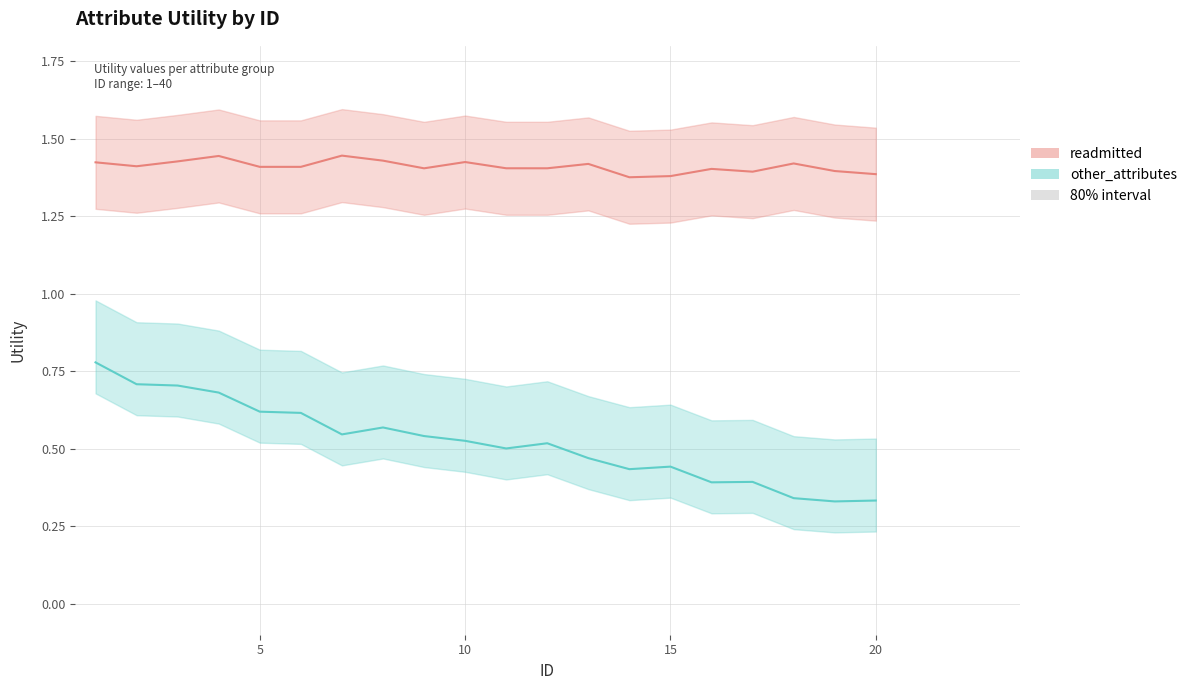

What is the minimum value shown in the chart?

0.3